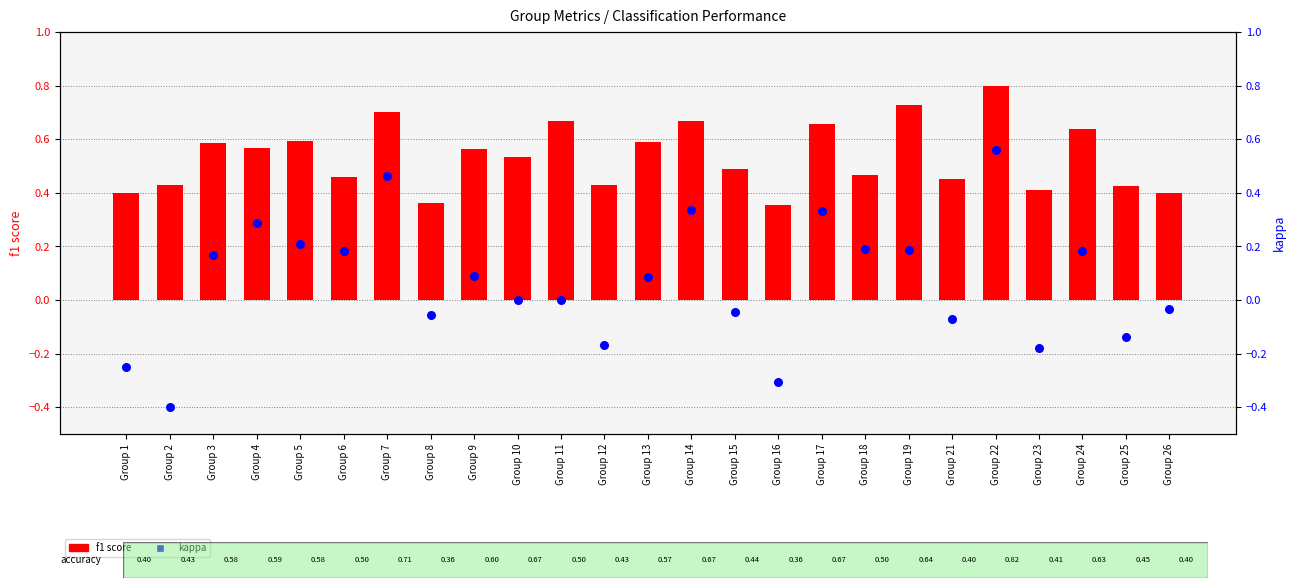

Which series contains the highest Y value?

f1 score